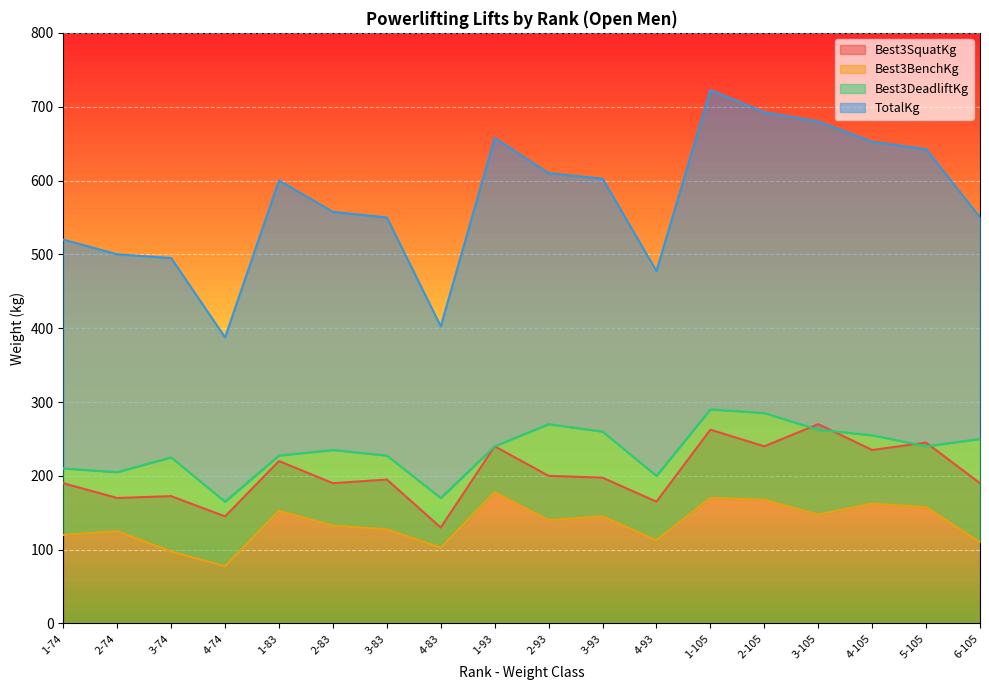

The value of TotalKg at 2-74 is 500.0. True or false?

True